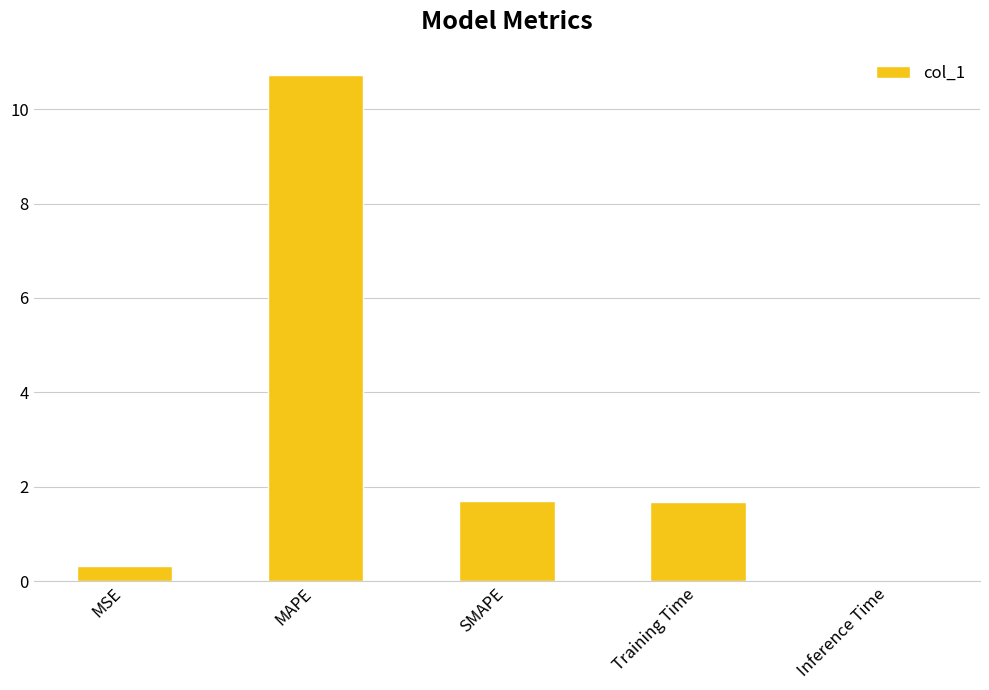

True or false: the data shows 2.9 at Training Time.

False